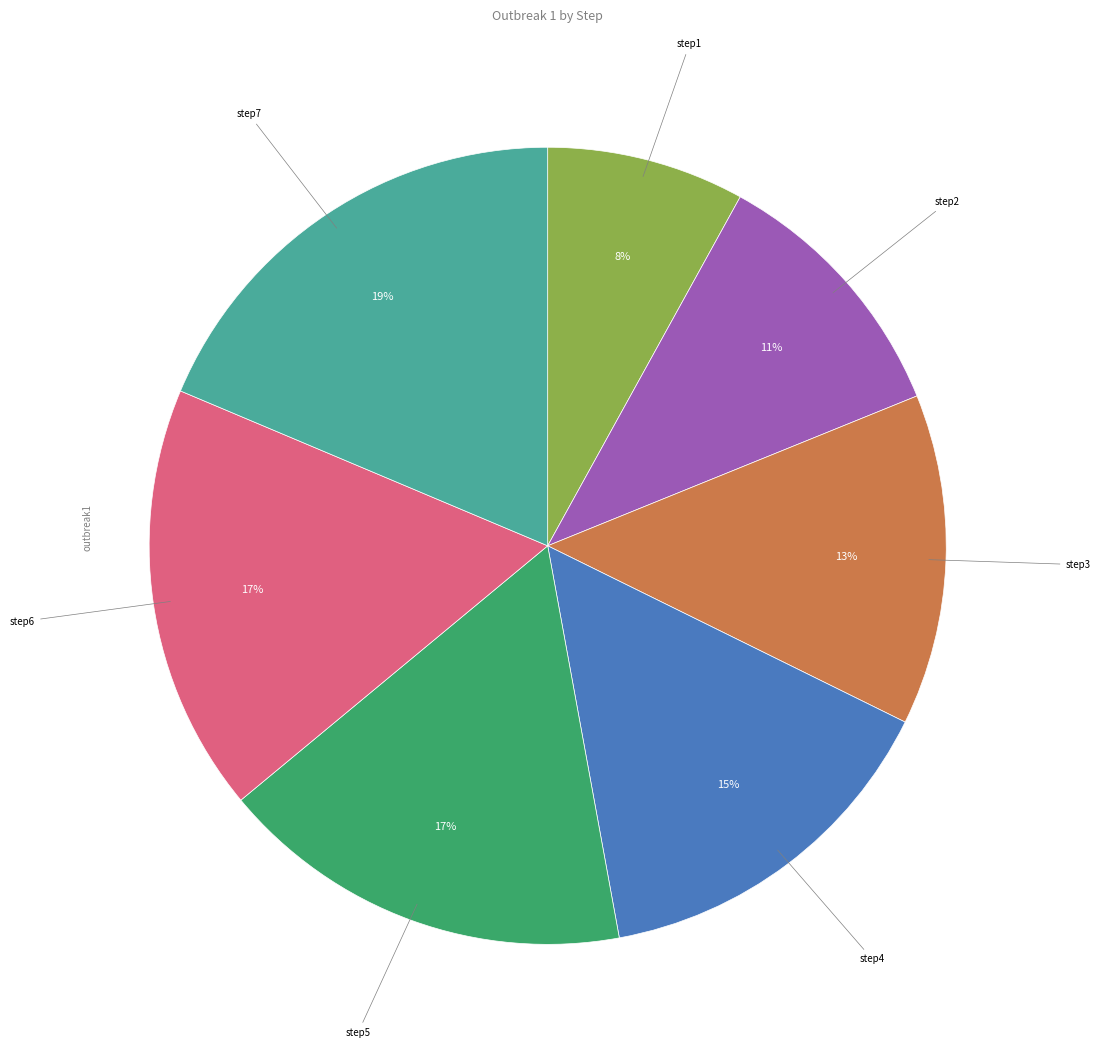

Count the number of slices in the pie.

7